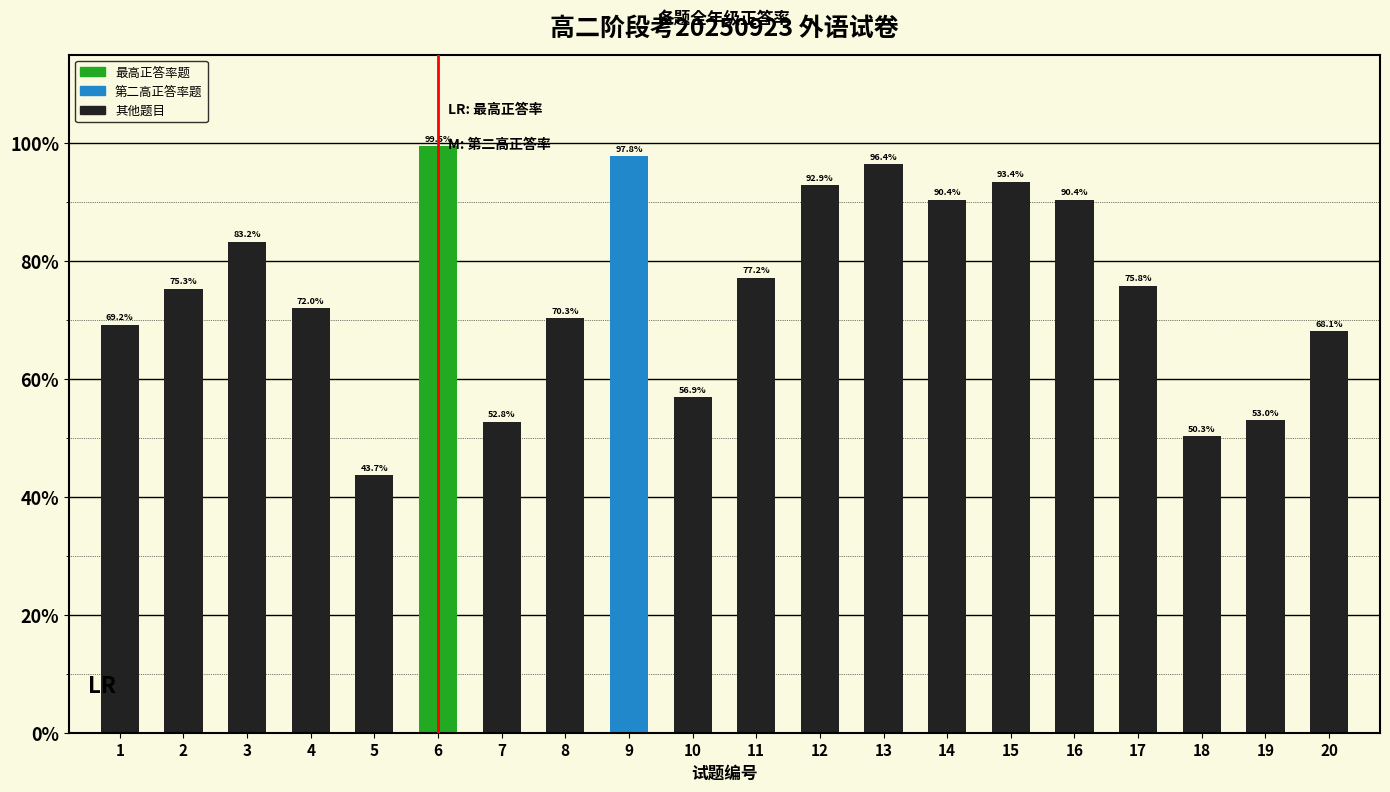

Is it true that the value at 14 is 90.4?

True